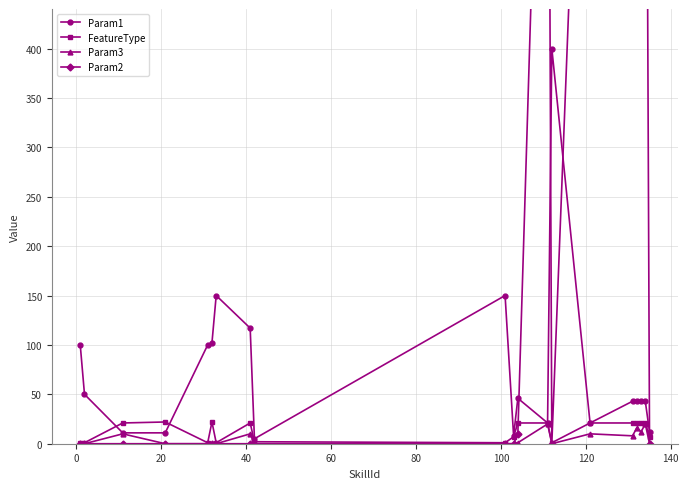

Count the number of categories in the chart.

20